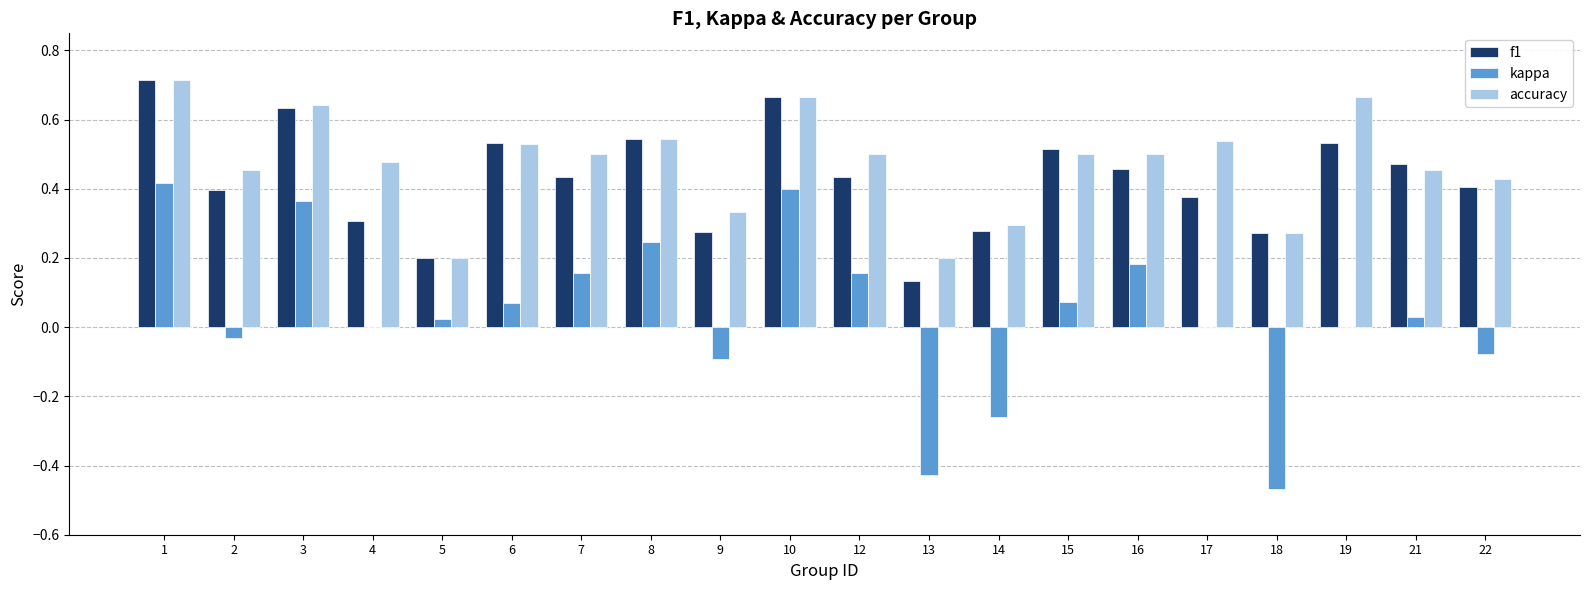

Is it true that accuracy equals 0.2 at 3?

False